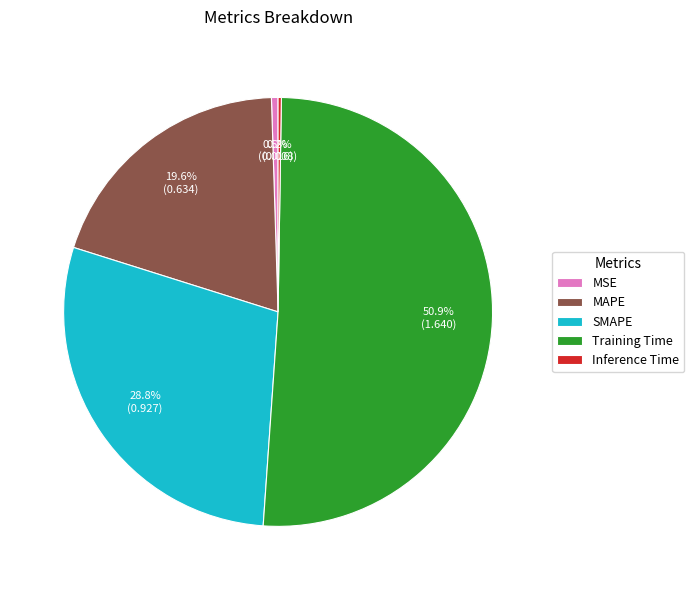

Which category has the biggest portion of the pie?

Training Time